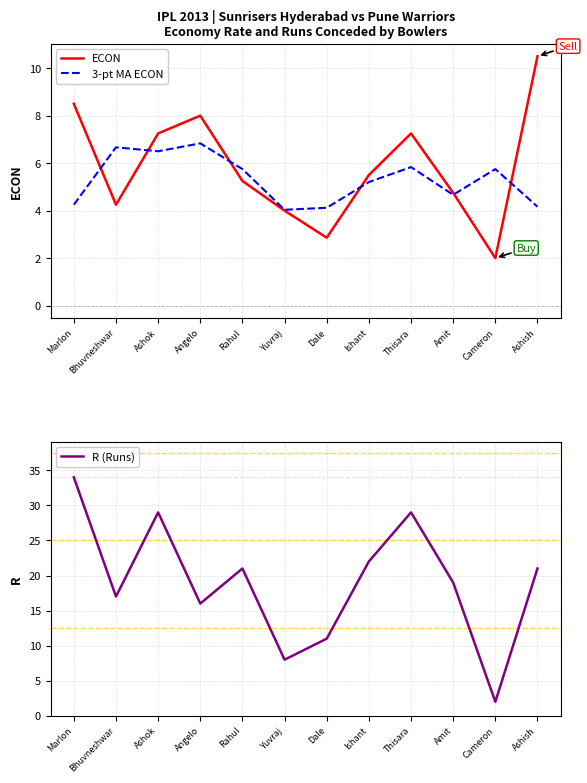

Count the number of categories in the chart.

12